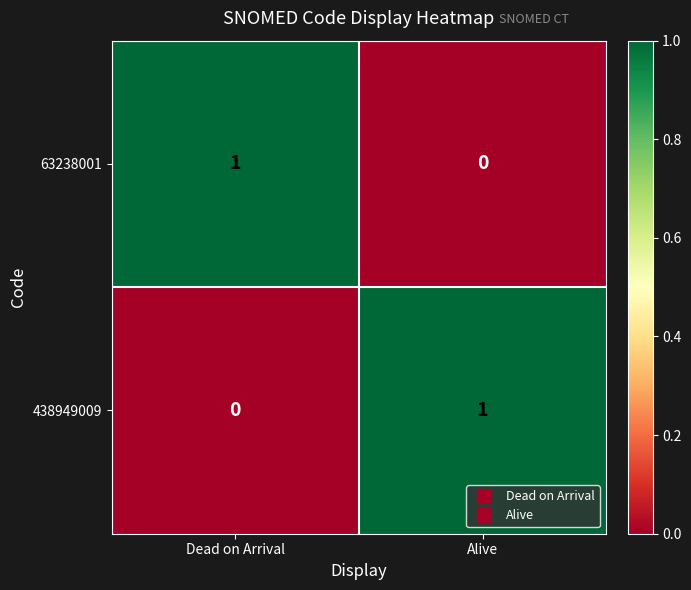

At which label is 63238001 closest to 0?

Alive